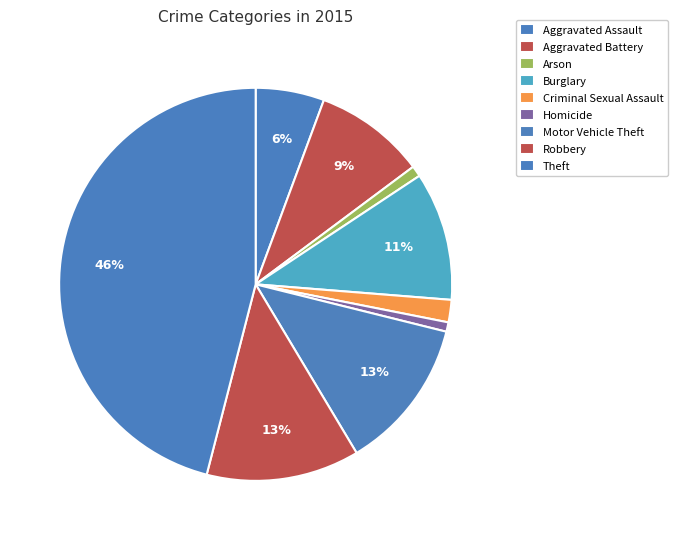

True or false: Theft accounts for 40% of the total.

False